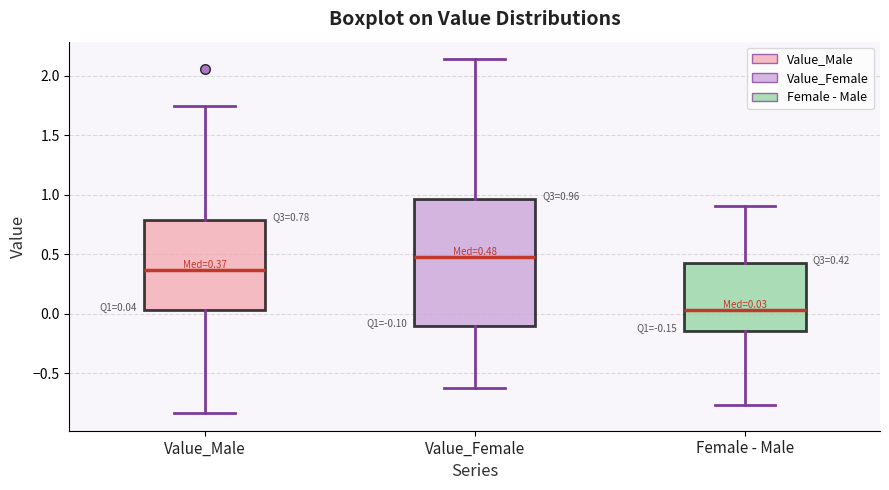

Which box's median line is the highest?

Value_Female